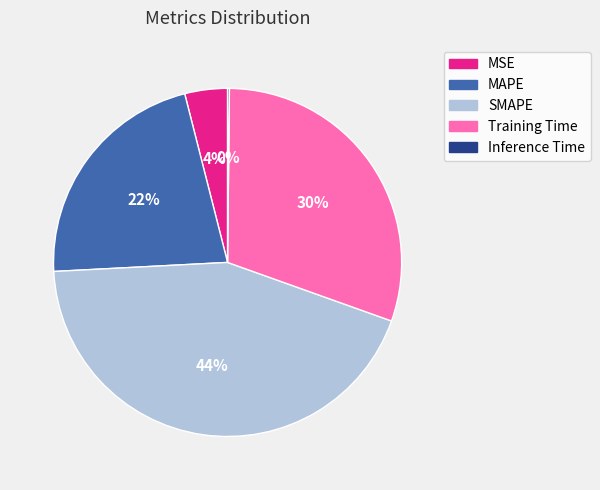

To the nearest percent, what percentage of the pie is Training Time?

30%